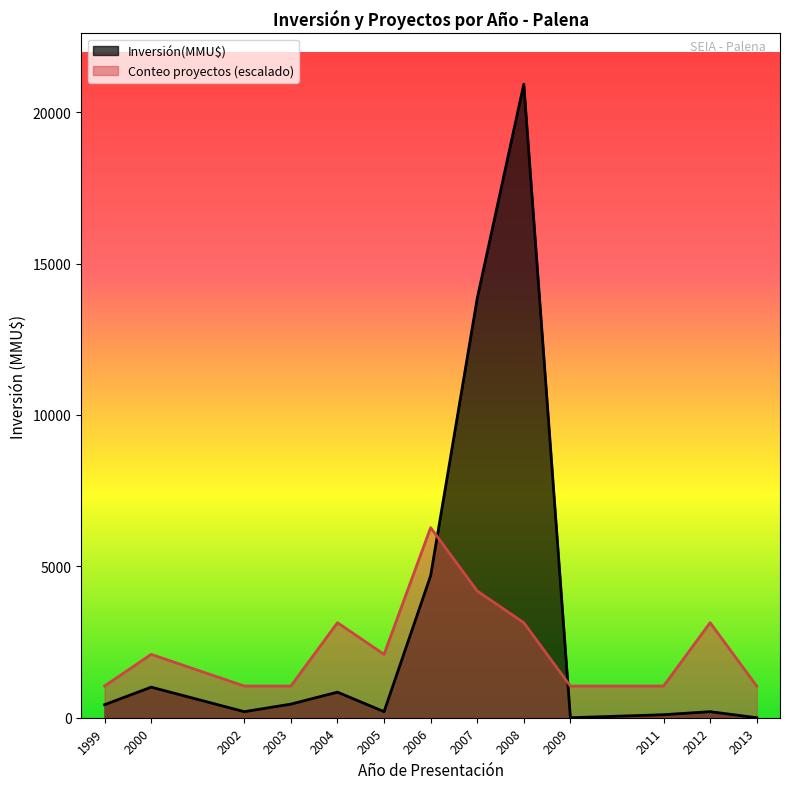

Which category has the highest value across all series?

2008